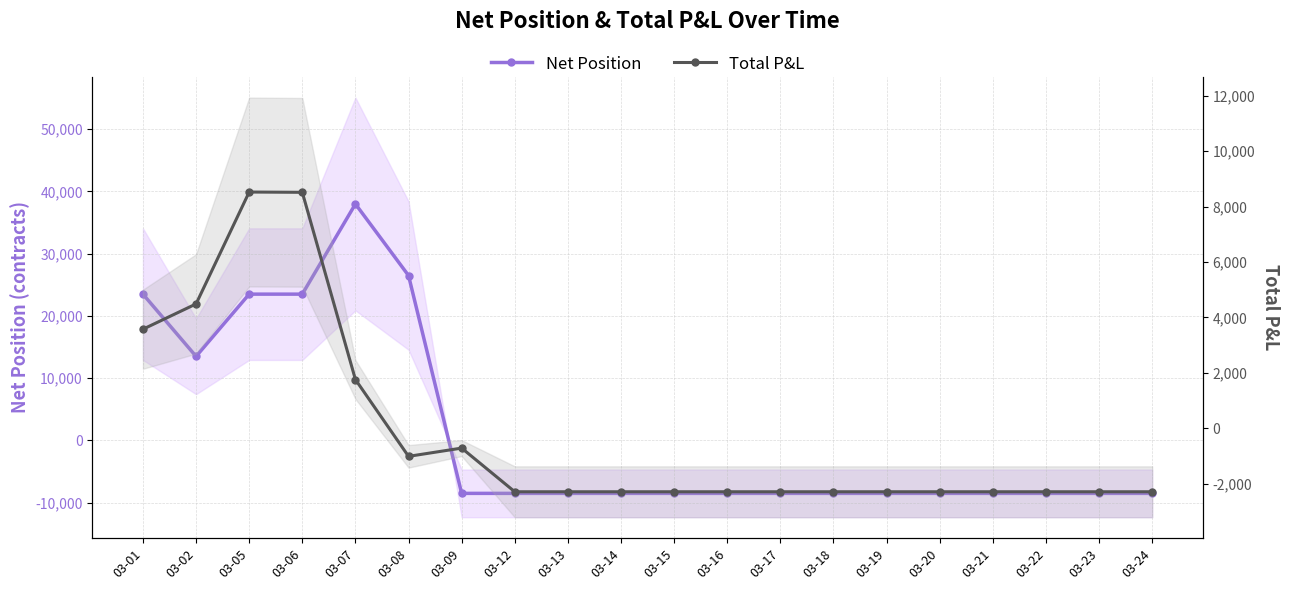

Which category has the highest value in the Total P&L series?

03-05